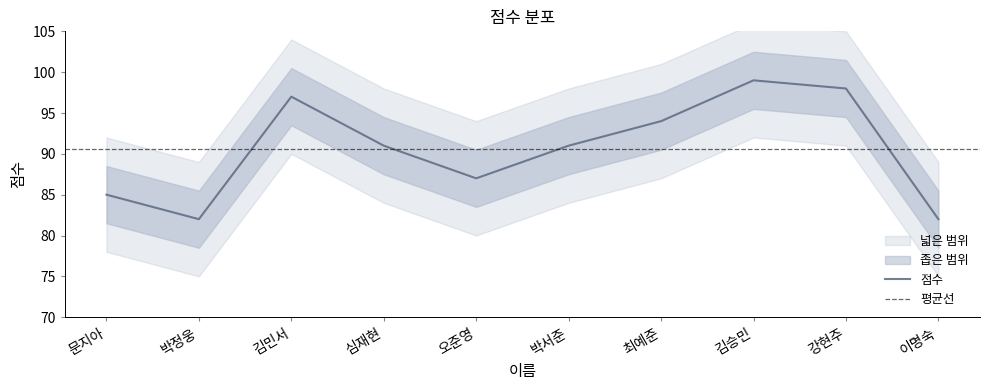

The value at 김승민 is 99. True or false?

True